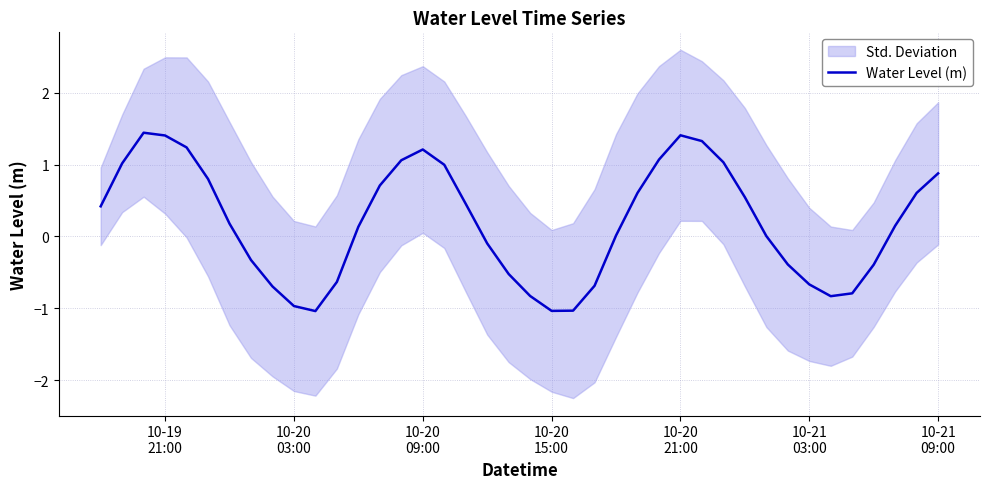

What is the maximum value for Water Level (m)?

1.4